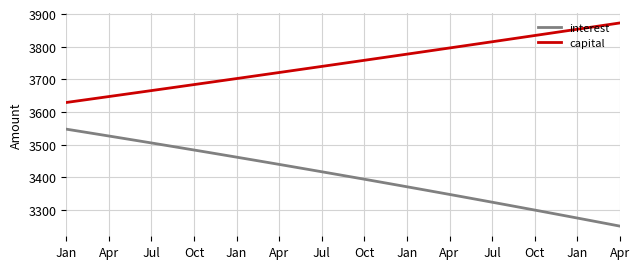

What is the greatest value displayed?

3872.8